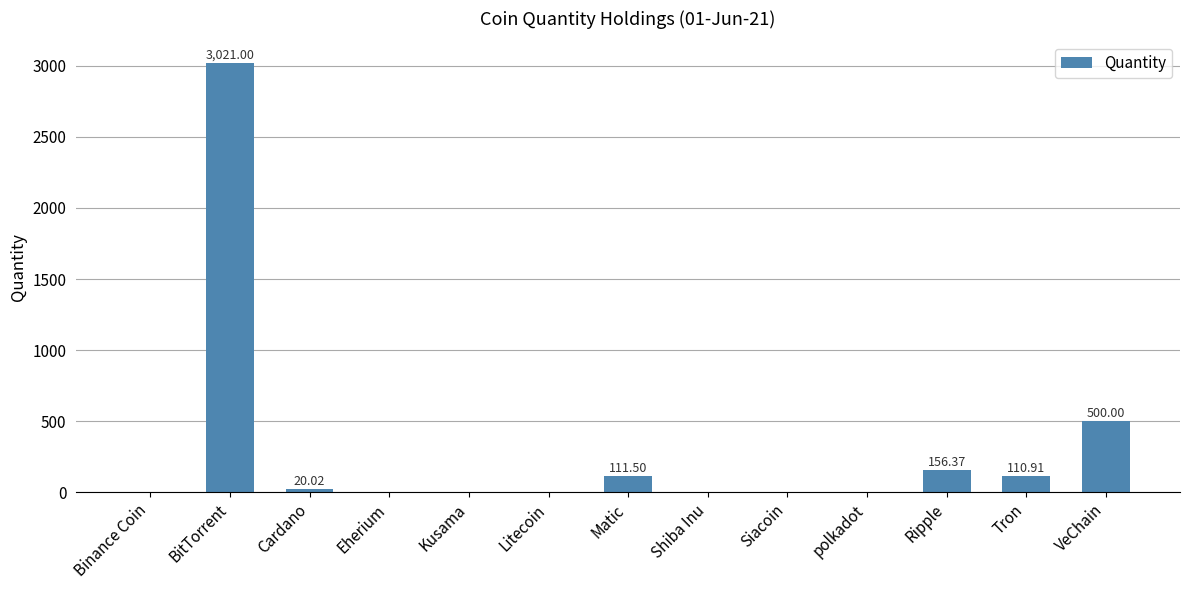

What is the sum of all values?

3921.9